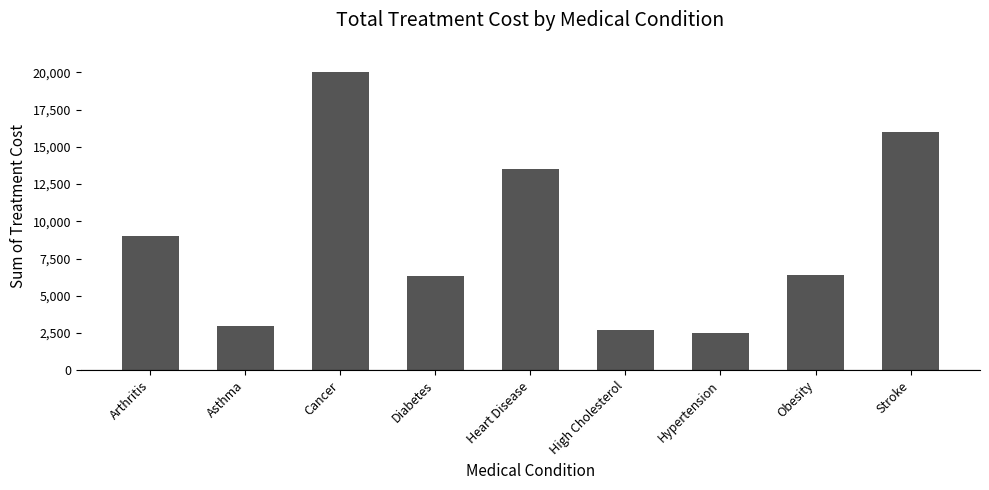

What is the difference between the values at High Cholesterol and Cancer?

17300